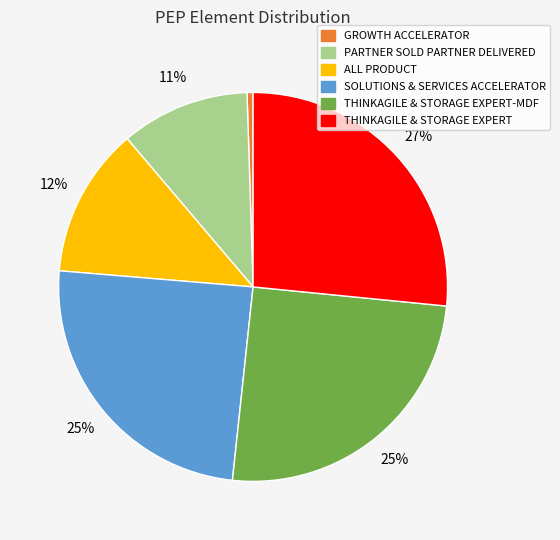

Is there a majority slice in this chart?

No